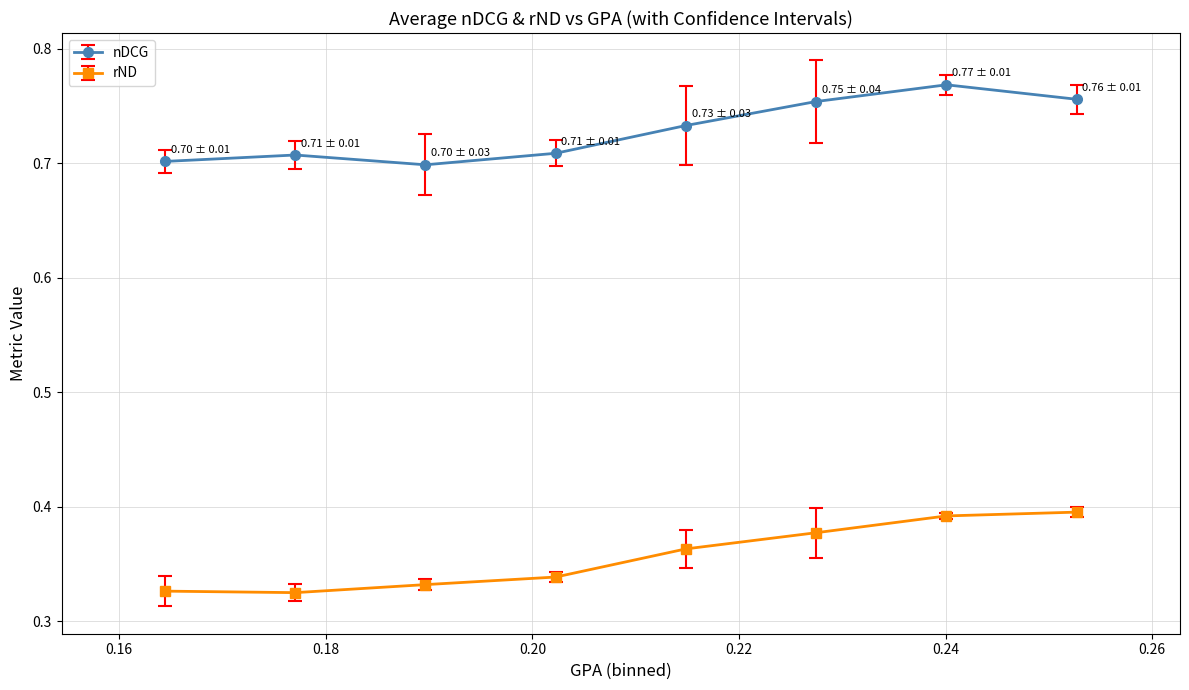

True or false: nDCG has more than 2 interior local peaks.

False